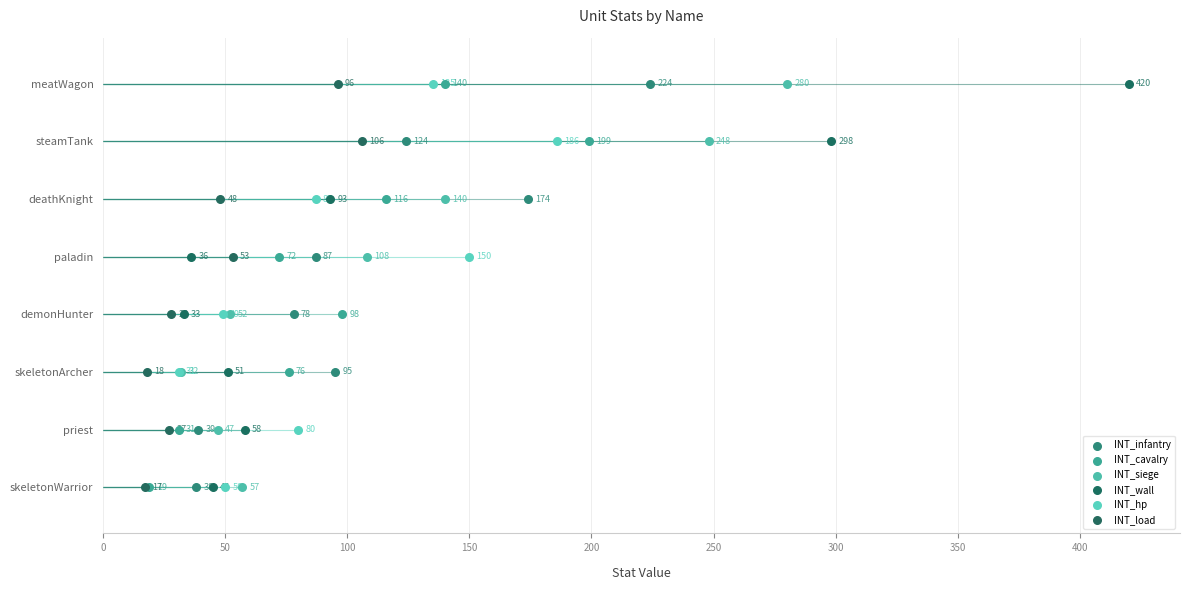

Which series has the largest total across all categories?

INT_infantry